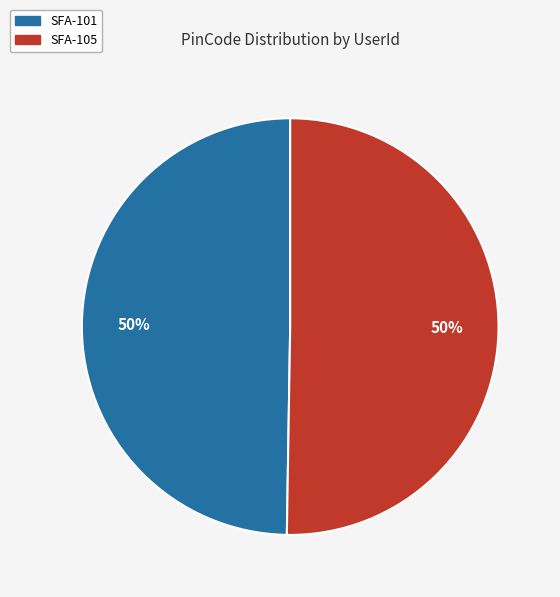

Count the number of slices in the pie.

2